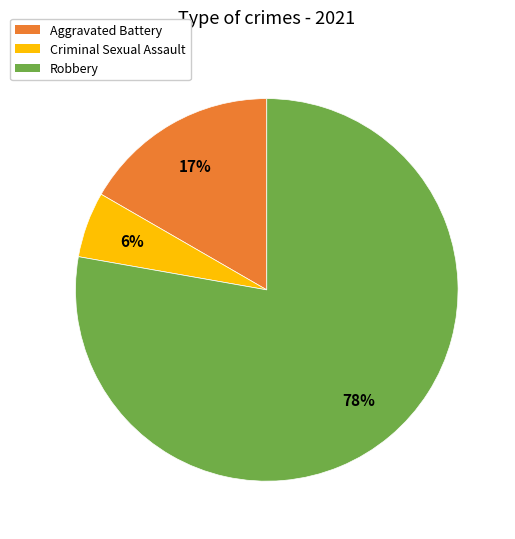

Is it true that Criminal Sexual Assault is 6% of the pie?

True